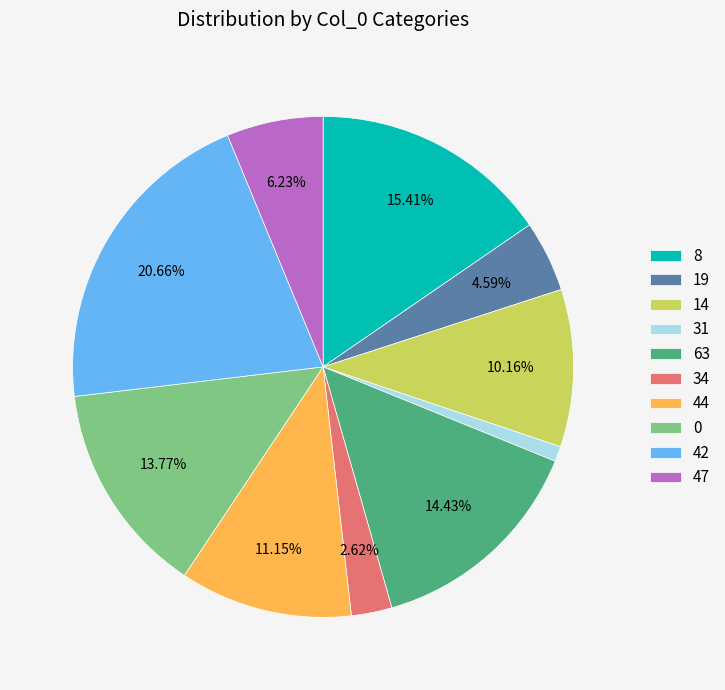

Rank the categories by value from lowest to highest.

31, 34, 19, 47, 14, 44, 0, 63, 8, 42